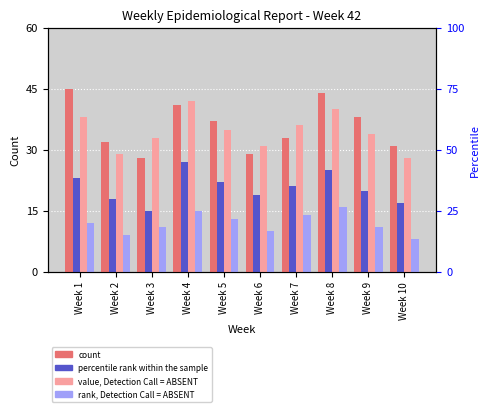

The value of Tel Aviv at Week 10 is 28. True or false?

True